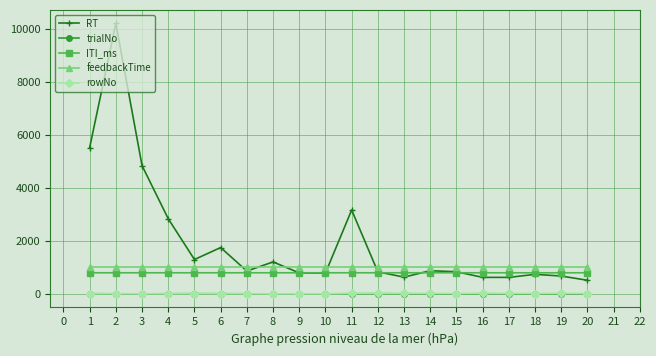

True or false: ITI_ms and rowNo intersect in this chart.

False